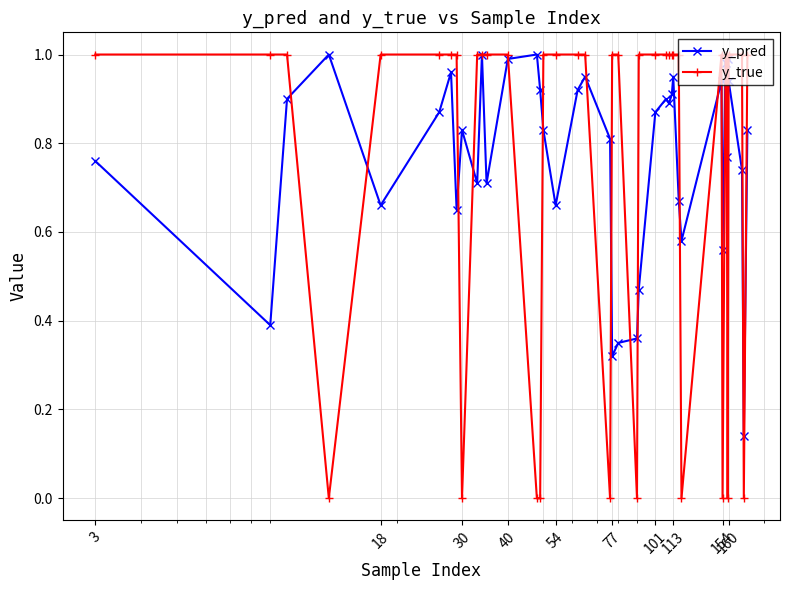

True or false: y_pred has more than 2 points higher than both neighbors.

True